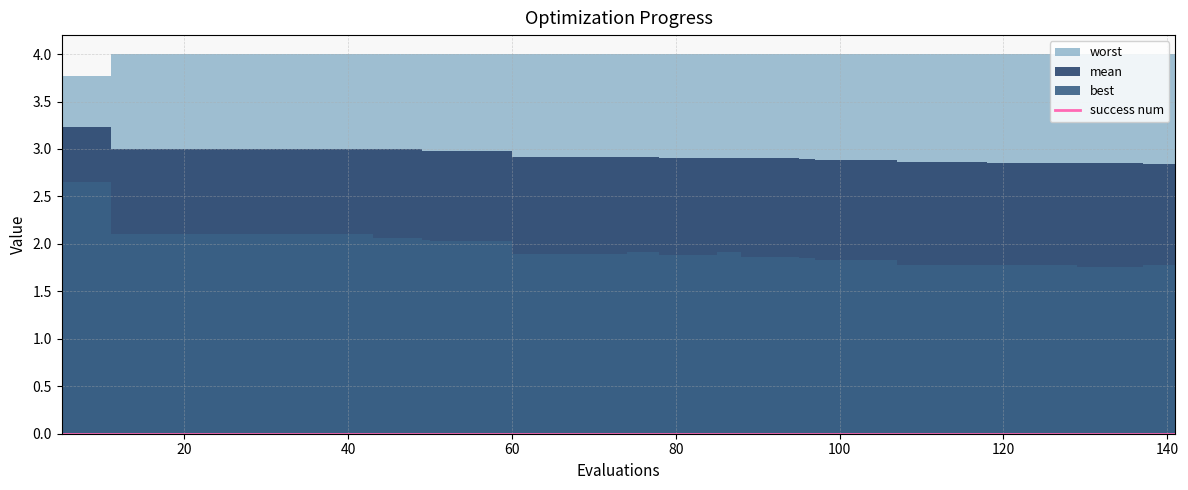

True or false: success num has more than 2 points higher than both neighbors.

False